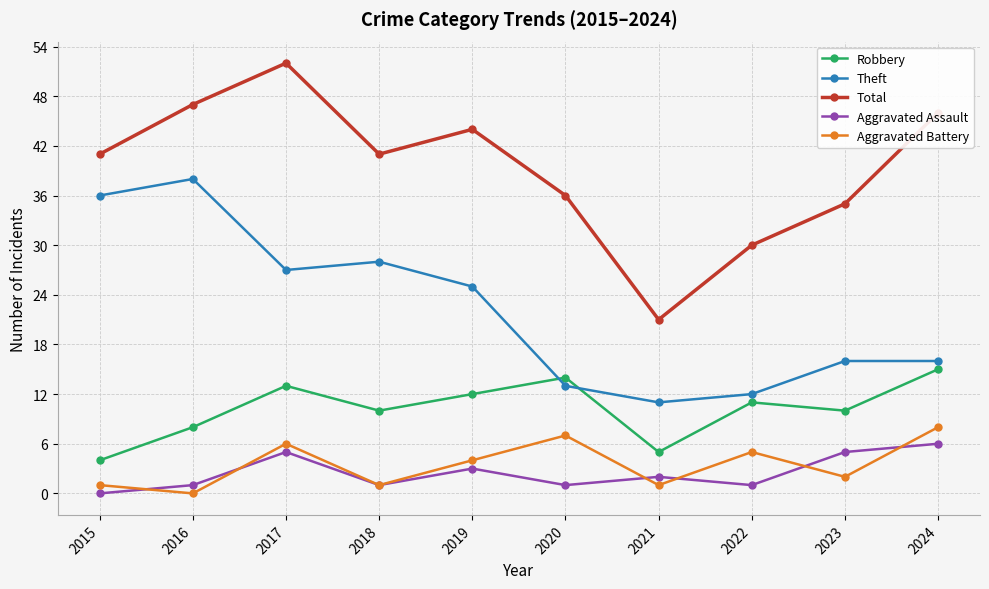

At which category does the chart reach its peak across all series?

2017